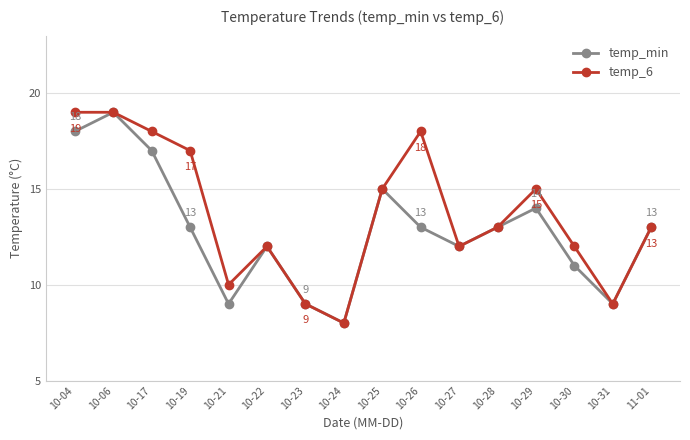

Reading right to left, extract all data points from this chart.

temp_min: 13	9	11	14	13	12	13	15	8	9	12	9	13	17	19	18
temp_6: 13	9	12	15	13	12	18	15	8	9	12	10	17	18	19	19